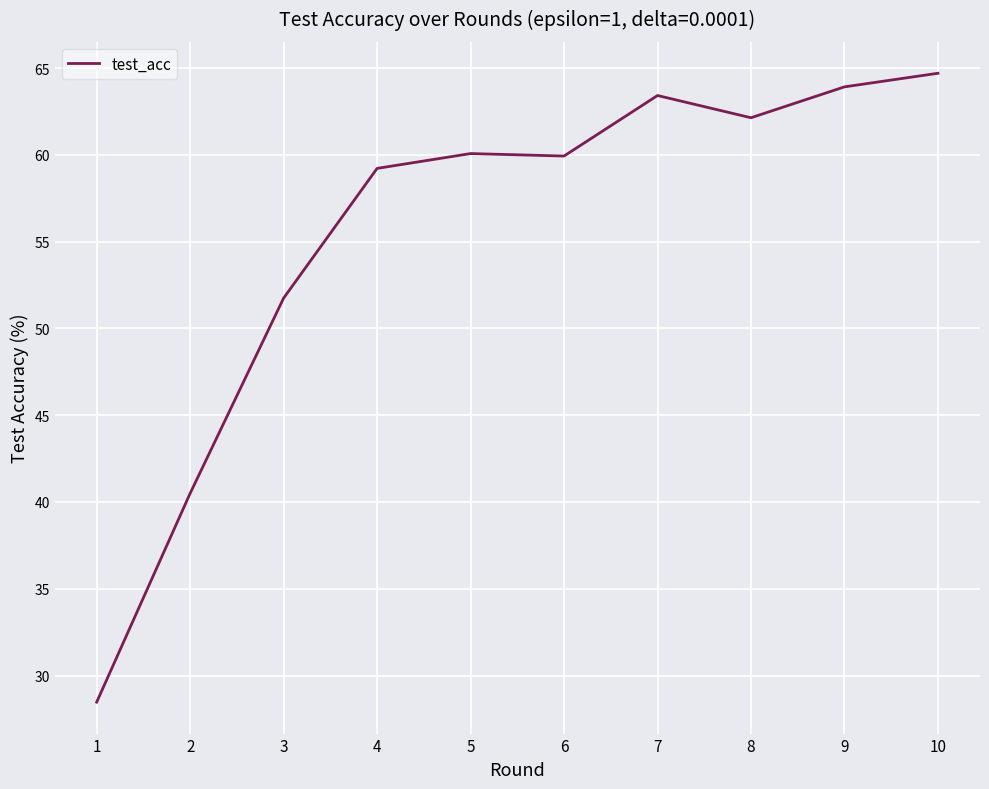

What is the difference between the maximum and minimum values?

36.2